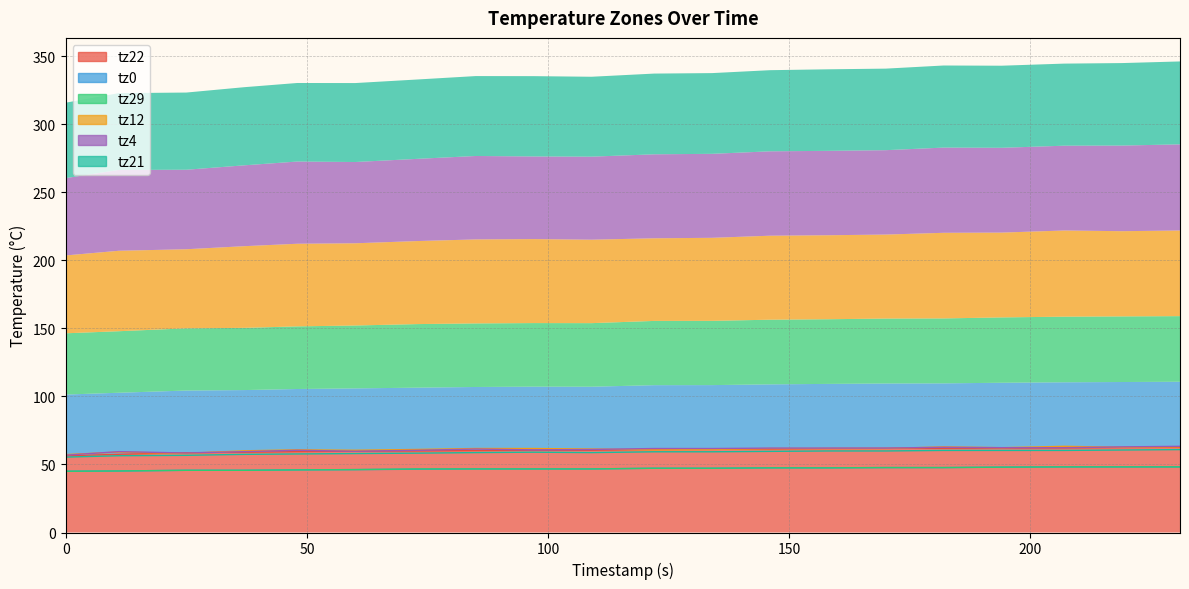

What is the value of the tz4 point at the 6th from the left?

59.7